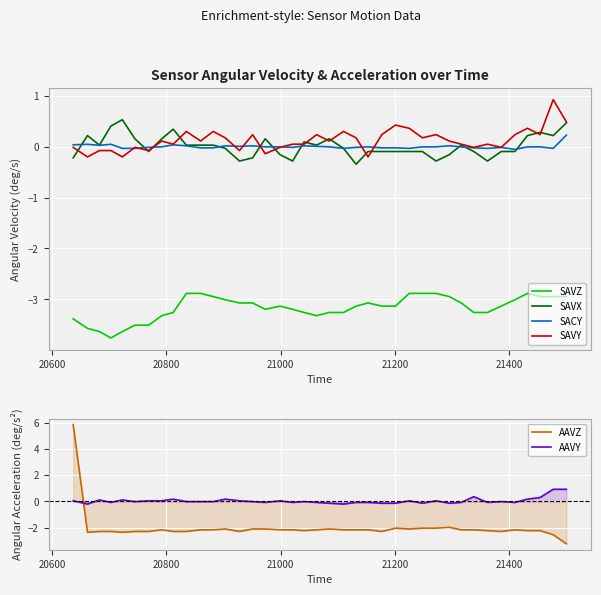

True or false: SAVZ and AAVY intersect in this chart.

False